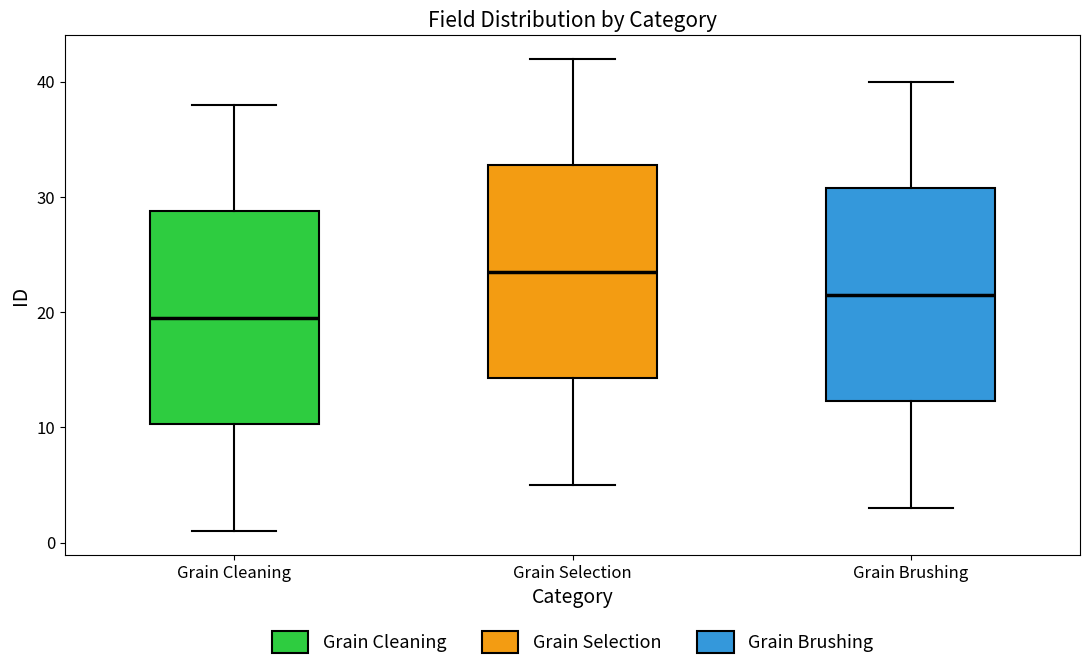

Which box's median line is the lowest?

Grain Cleaning